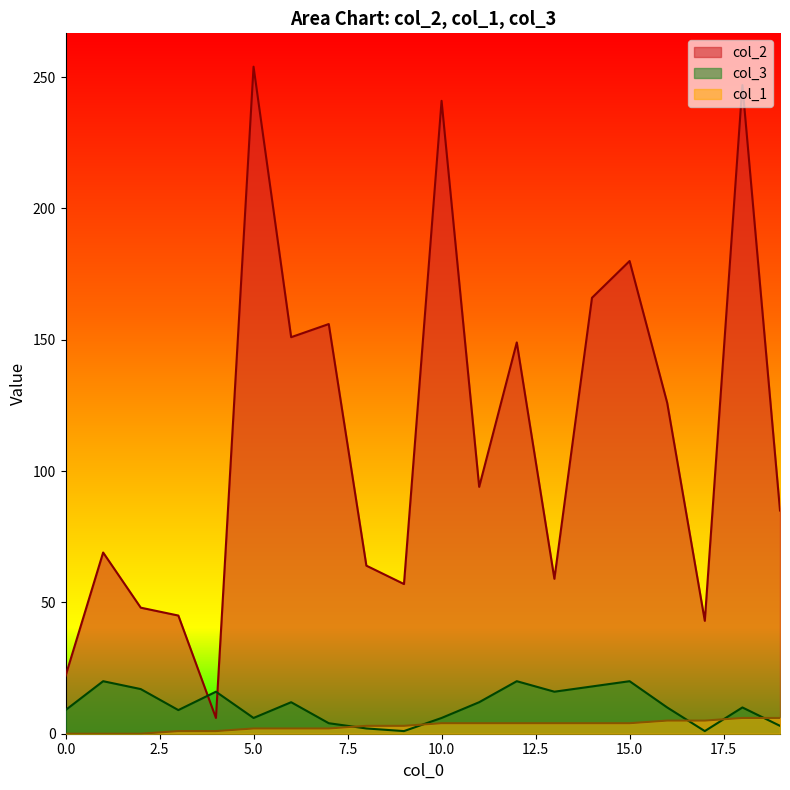

True or false: col_1 and col_2 cross at least once.

False